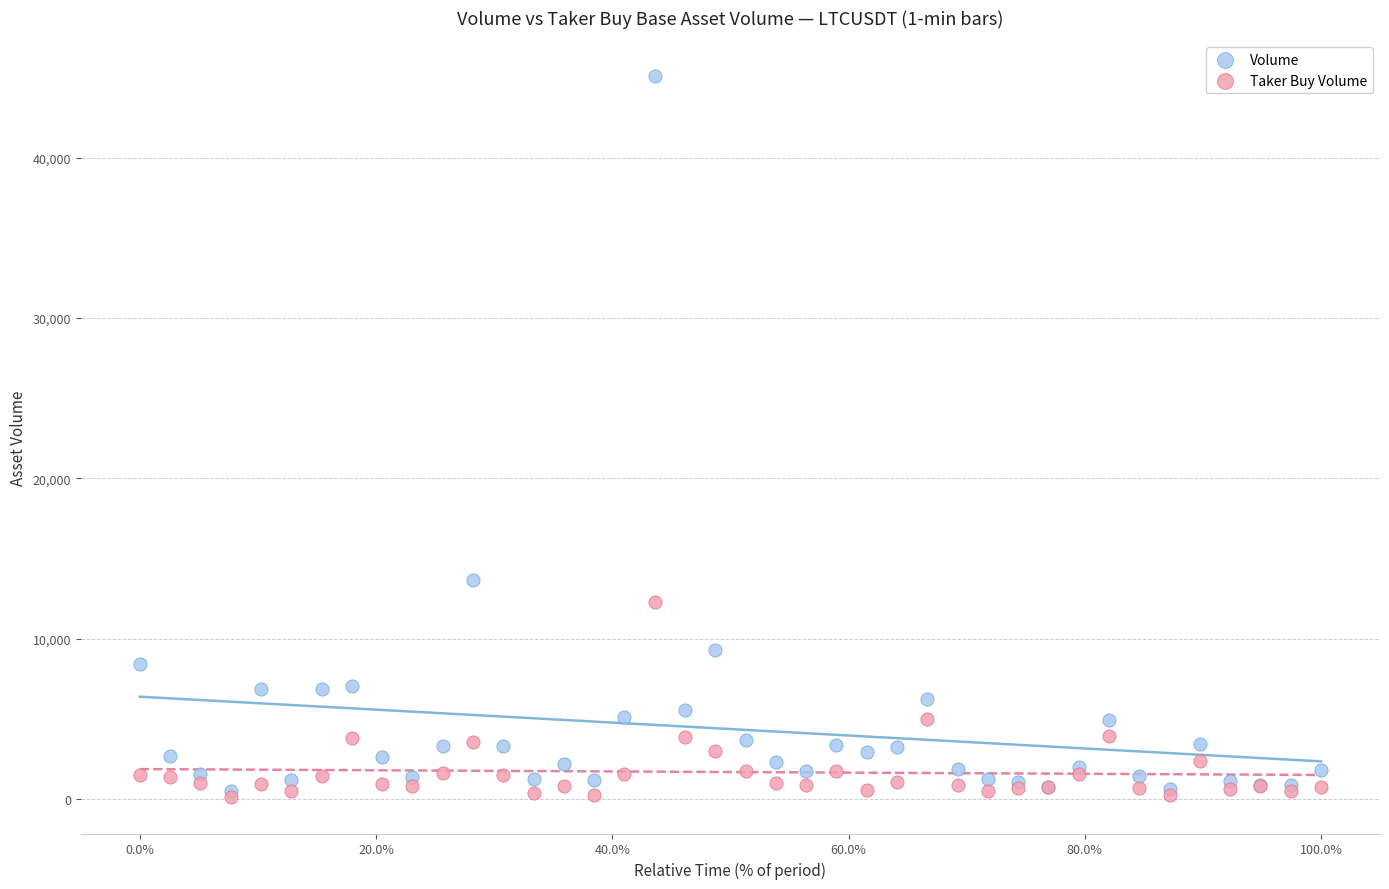

Across all series, what Y value is closest to 22582?

13657.6